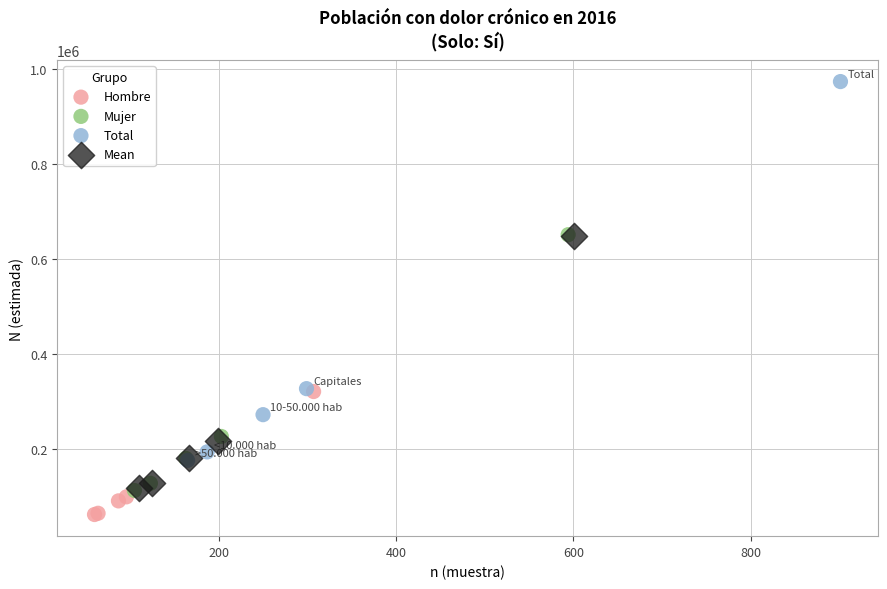

Which series reaches the maximum Y coordinate?

Total